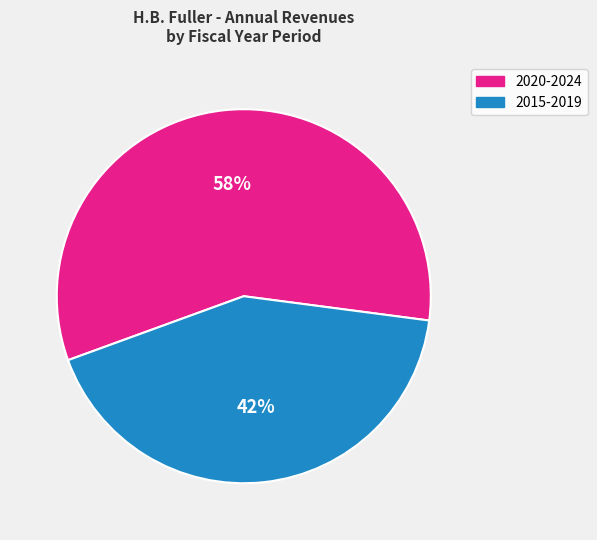

Does any single category account for the majority?

Yes